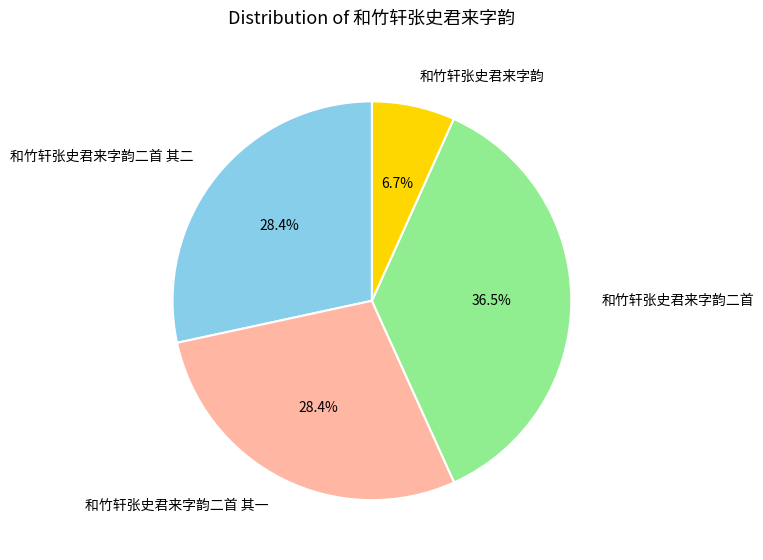

What is the largest slice in the pie chart?

和竹轩张史君来字韵二首